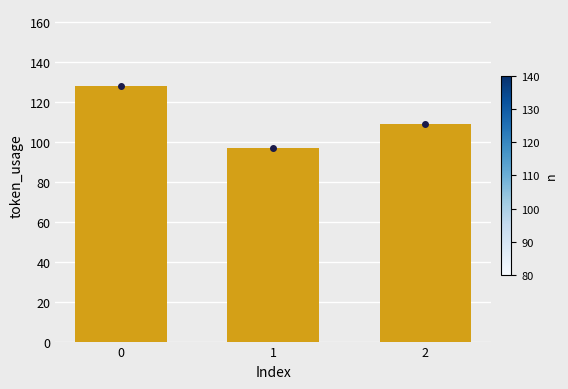

What is the change in value from 0 to 1?

-31